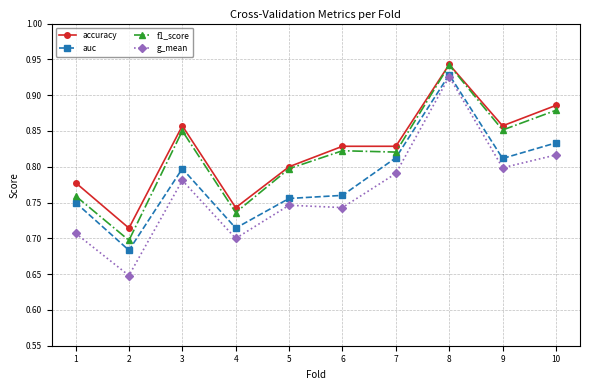

Is it true that auc equals 0.7 at 4?

True